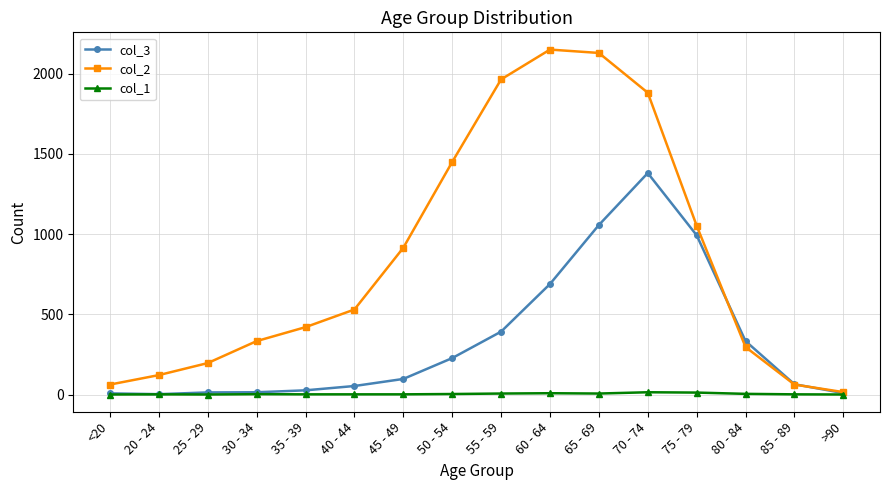

The value of col_2 at 35 - 39 is 420. True or false?

True